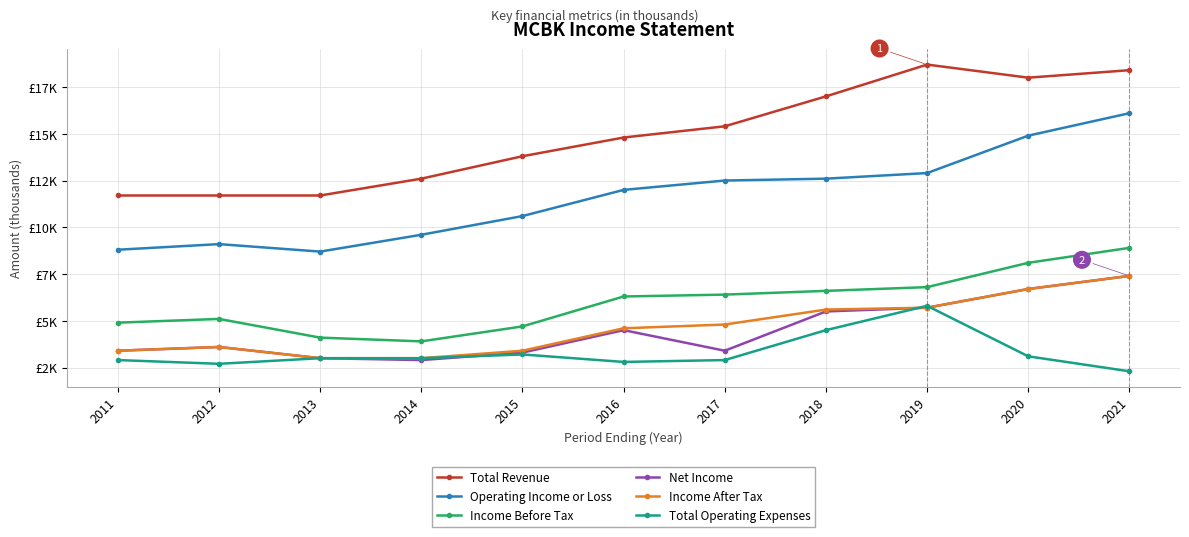

What are all the series names shown in the legend?

Total Revenue, Operating Income or Loss, Income Before Tax, Net Income, Income After Tax, Total Operating Expenses